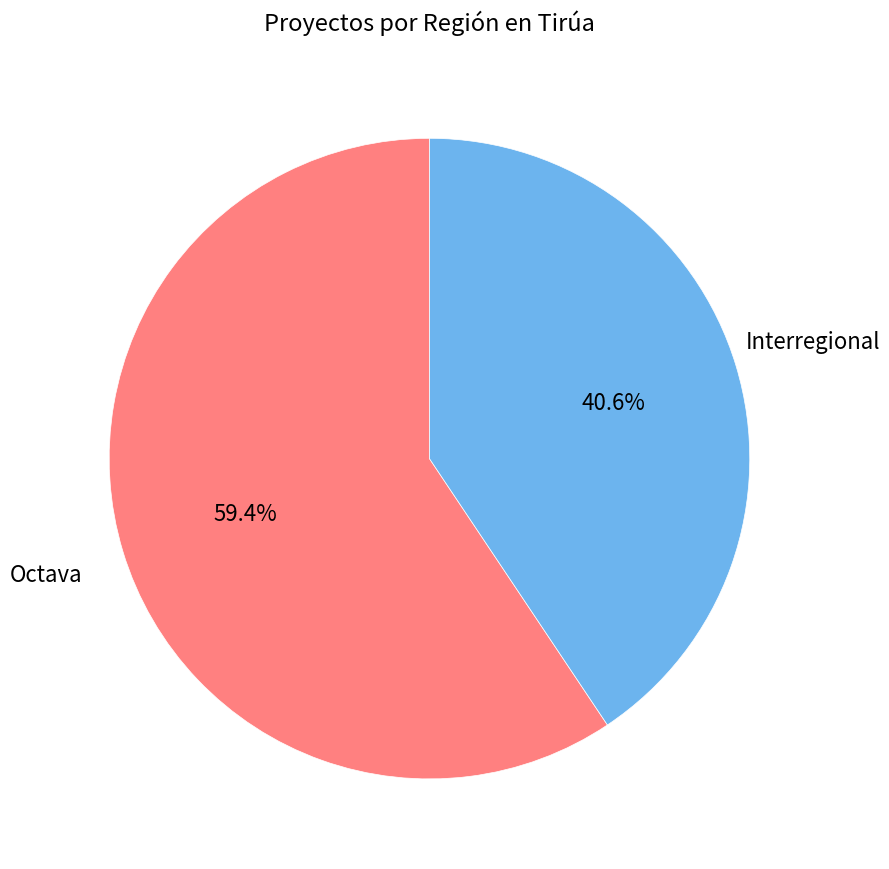

Rank the categories by value from highest to lowest.

Octava, Interregional